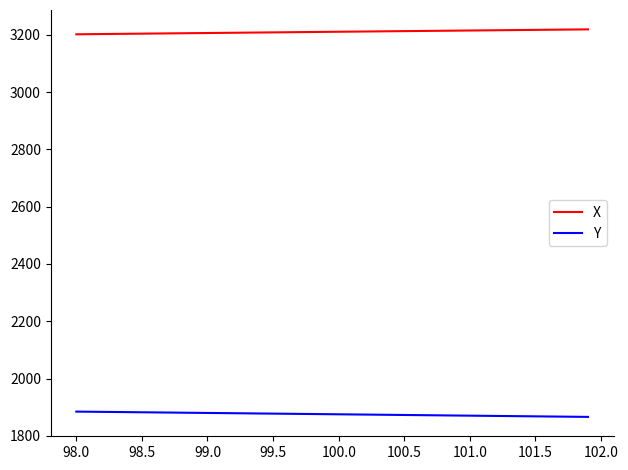

Which series has the largest total across all categories?

X